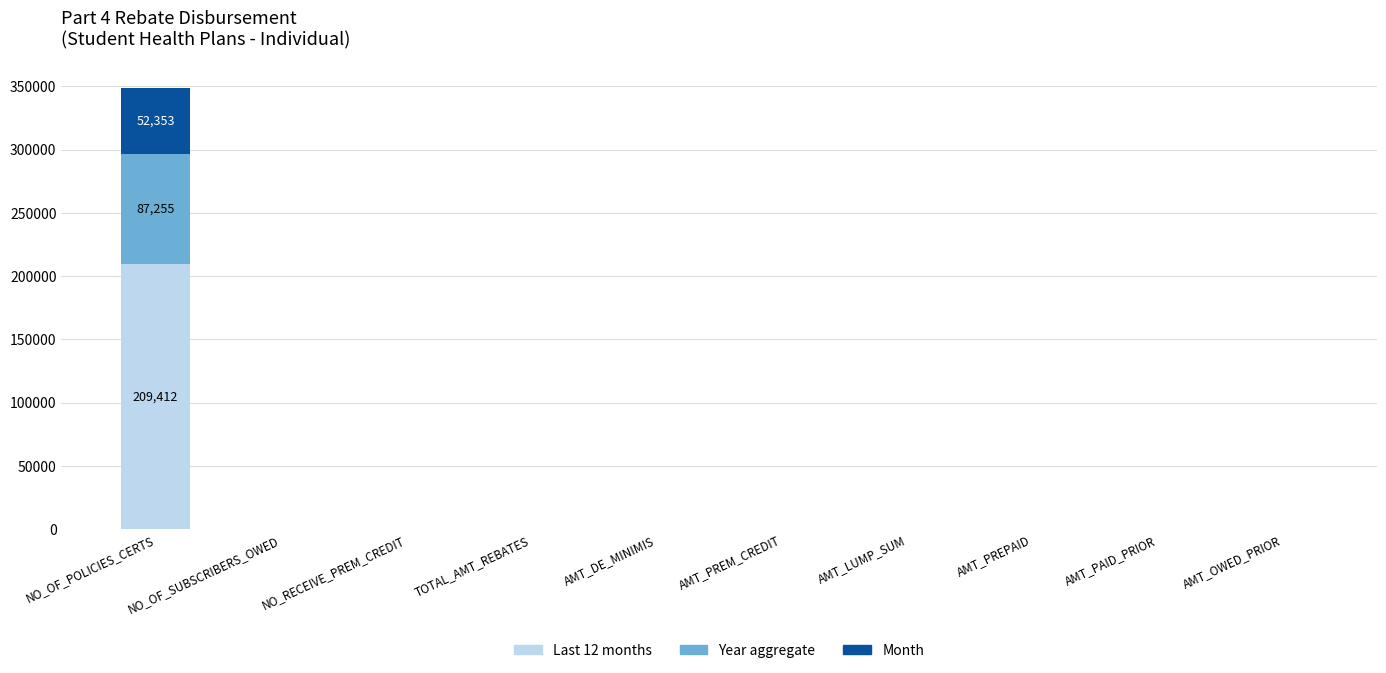

What is the total value across all series at NO_OF_POLICIES_CERTS?

349021.0